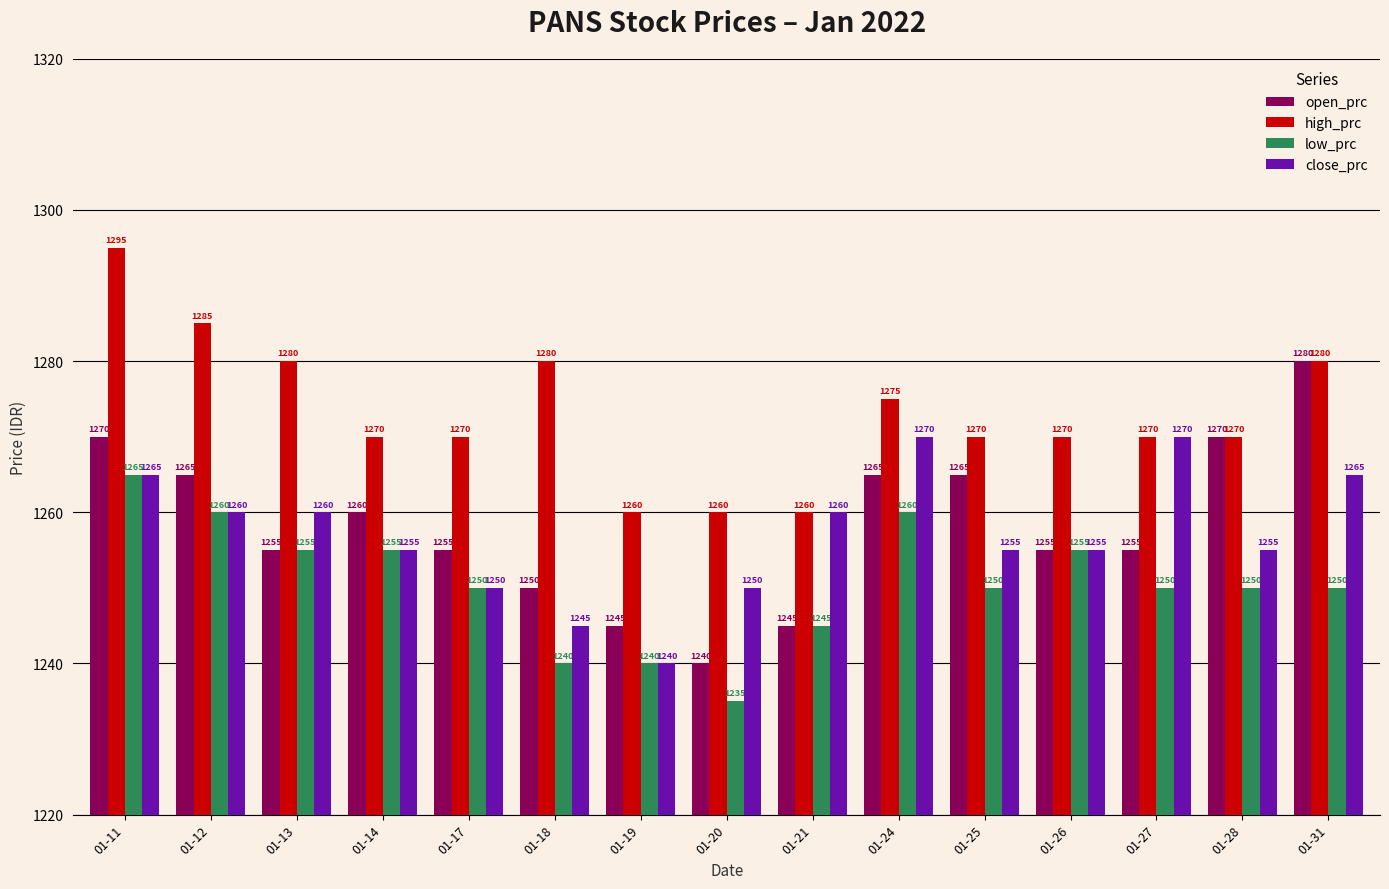

Reading left to right, transcribe all the data shown in this chart.

open_prc: 1270	1265	1255	1260	1255	1250	1245	1240	1245	1265	1265	1255	1255	1270	1280
high_prc: 1295	1285	1280	1270	1270	1280	1260	1260	1260	1275	1270	1270	1270	1270	1280
low_prc: 1265	1260	1255	1255	1250	1240	1240	1235	1245	1260	1250	1255	1250	1250	1250
close_prc: 1265	1260	1260	1255	1250	1245	1240	1250	1260	1270	1255	1255	1270	1255	1265